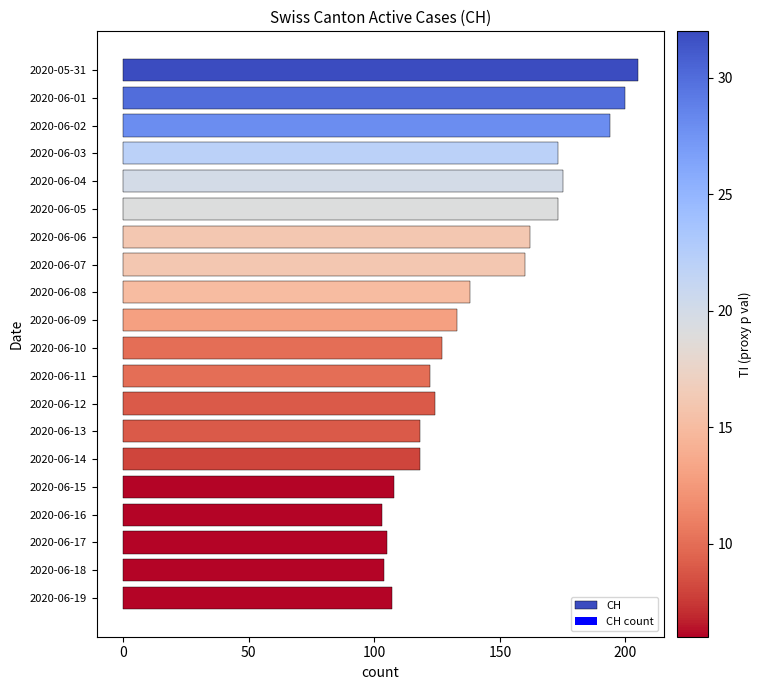

What is the sum of the values at 2020-06-12 and 2020-06-13?

242